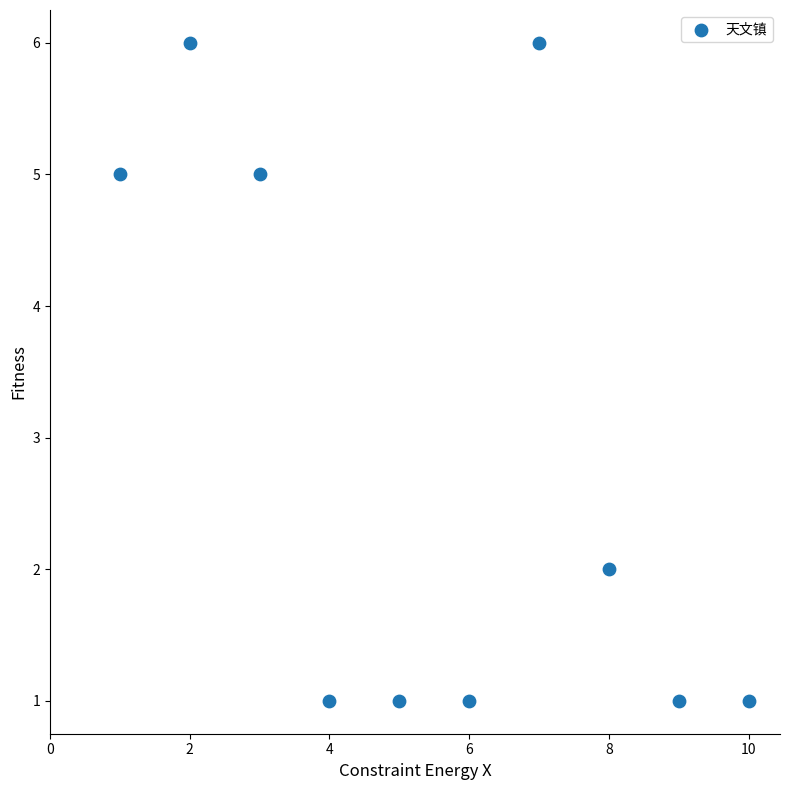

What is the range of Y values (max minus min)?

5